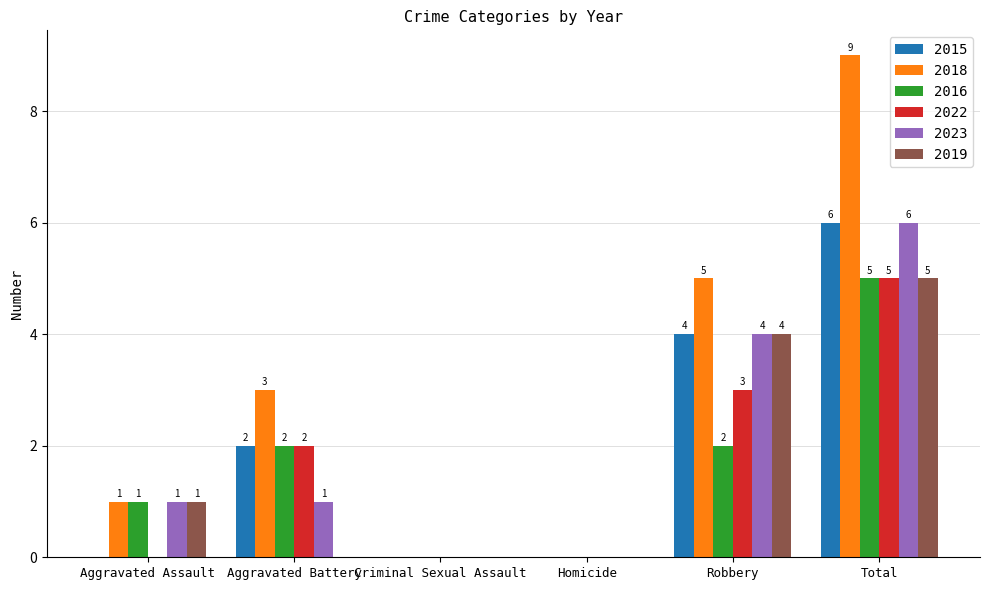

How many values in 2019 are above zero?

3